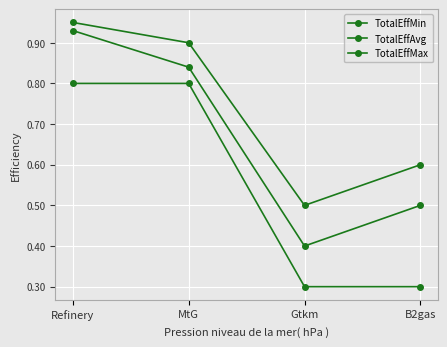

How many lines are shown in the chart?

3